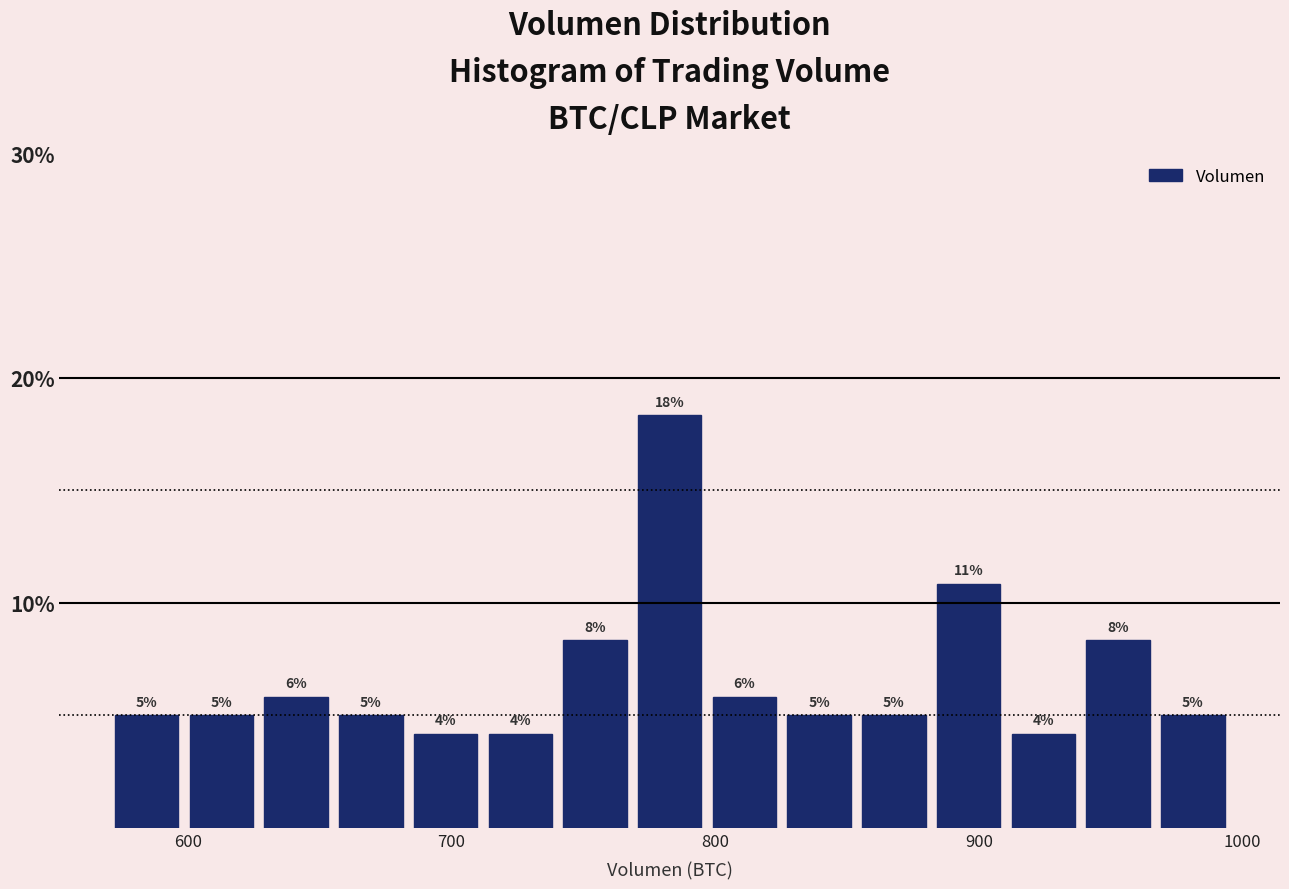

Around what value on the x-axis is the tallest bar? Give the approximate position of its centre, as read against the axis.

780